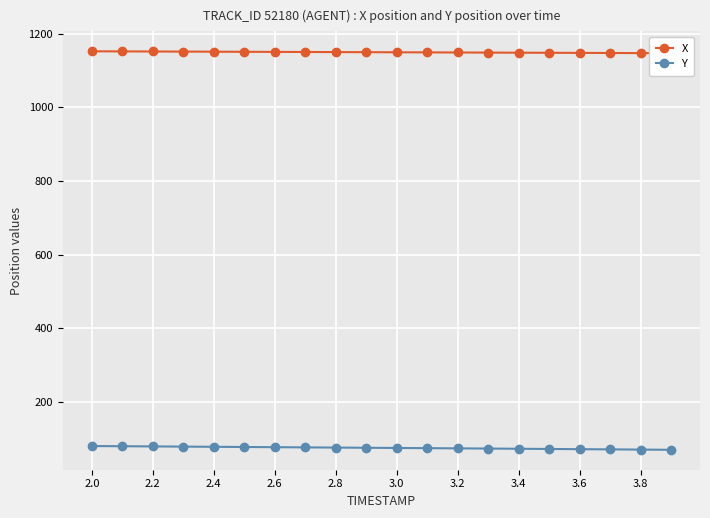

Rank the series by their average value, from highest to lowest.

X, Y